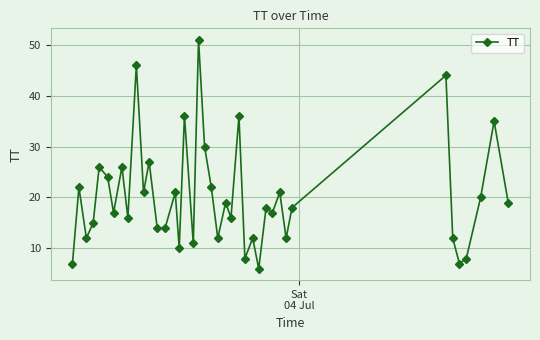

What is the smallest value displayed?

6